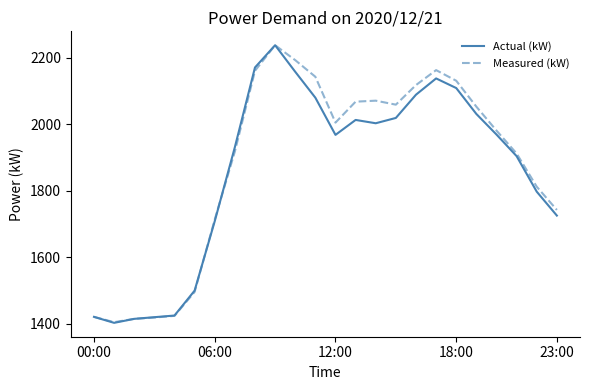

What is the greatest value displayed?

2238